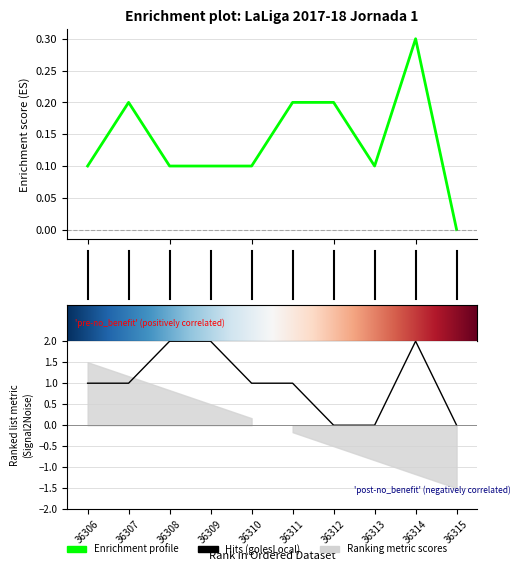

Where does the data first go above 1?

36308